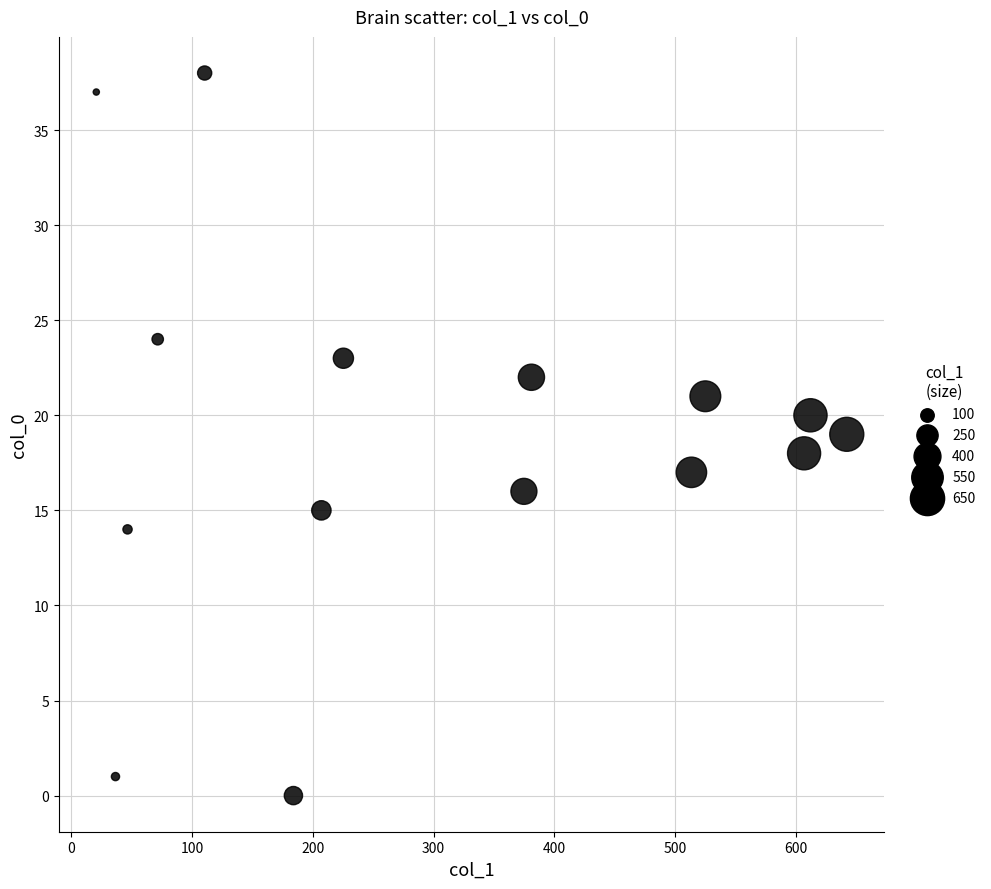

What is the range of Y values (max minus min)?

38